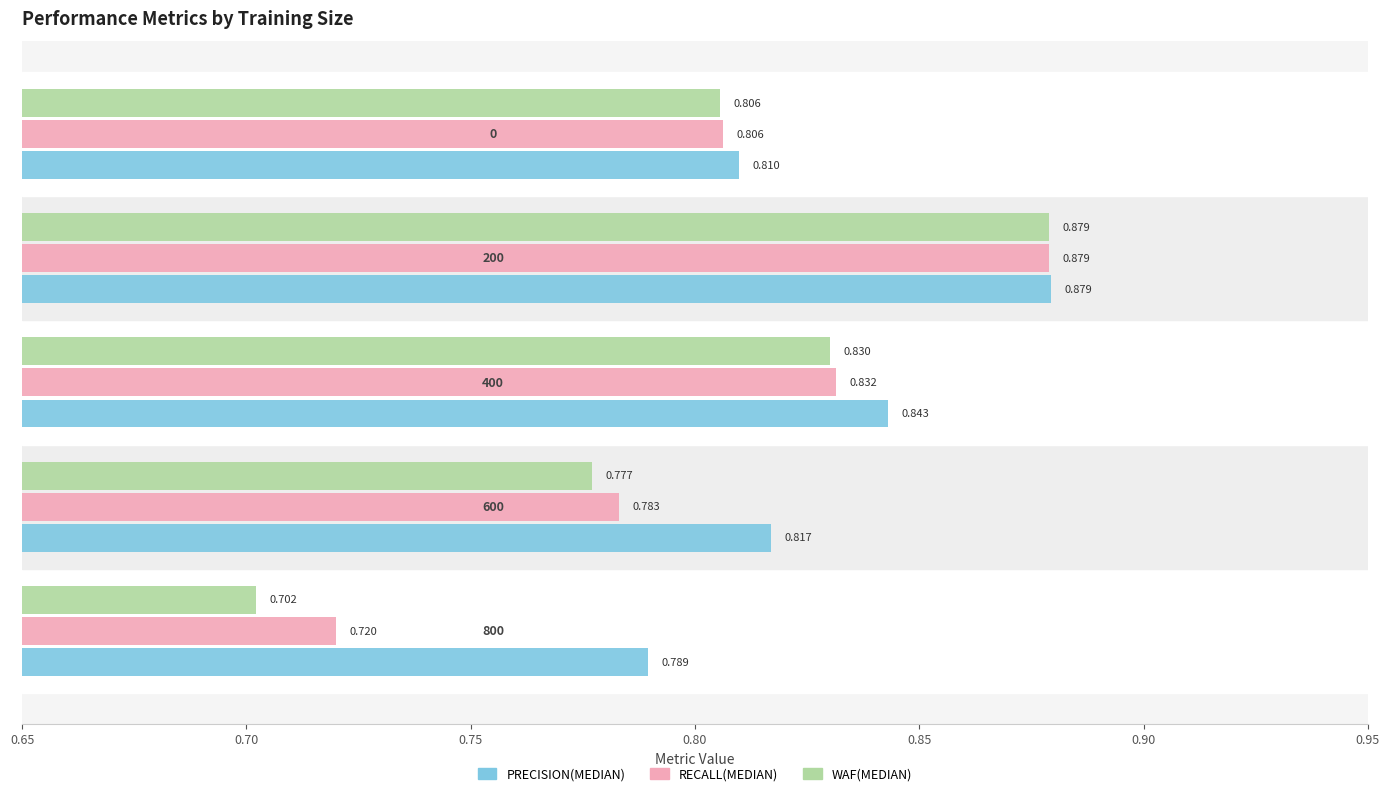

Which series has the largest total across all categories?

PRECISION(MEDIAN)